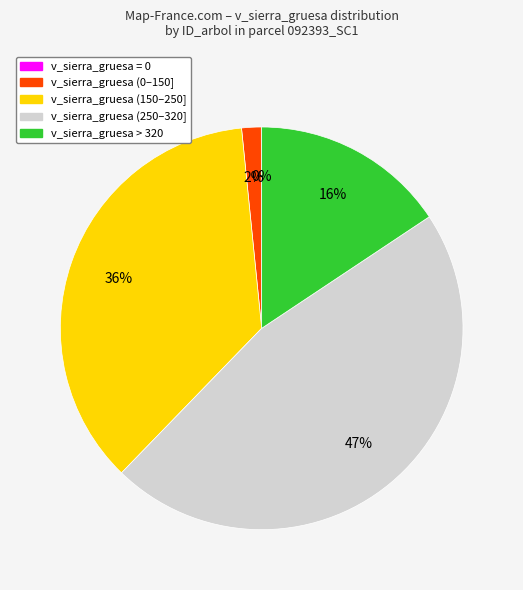

To the nearest percent, what is the difference between the largest and smallest slice percentages?

47%